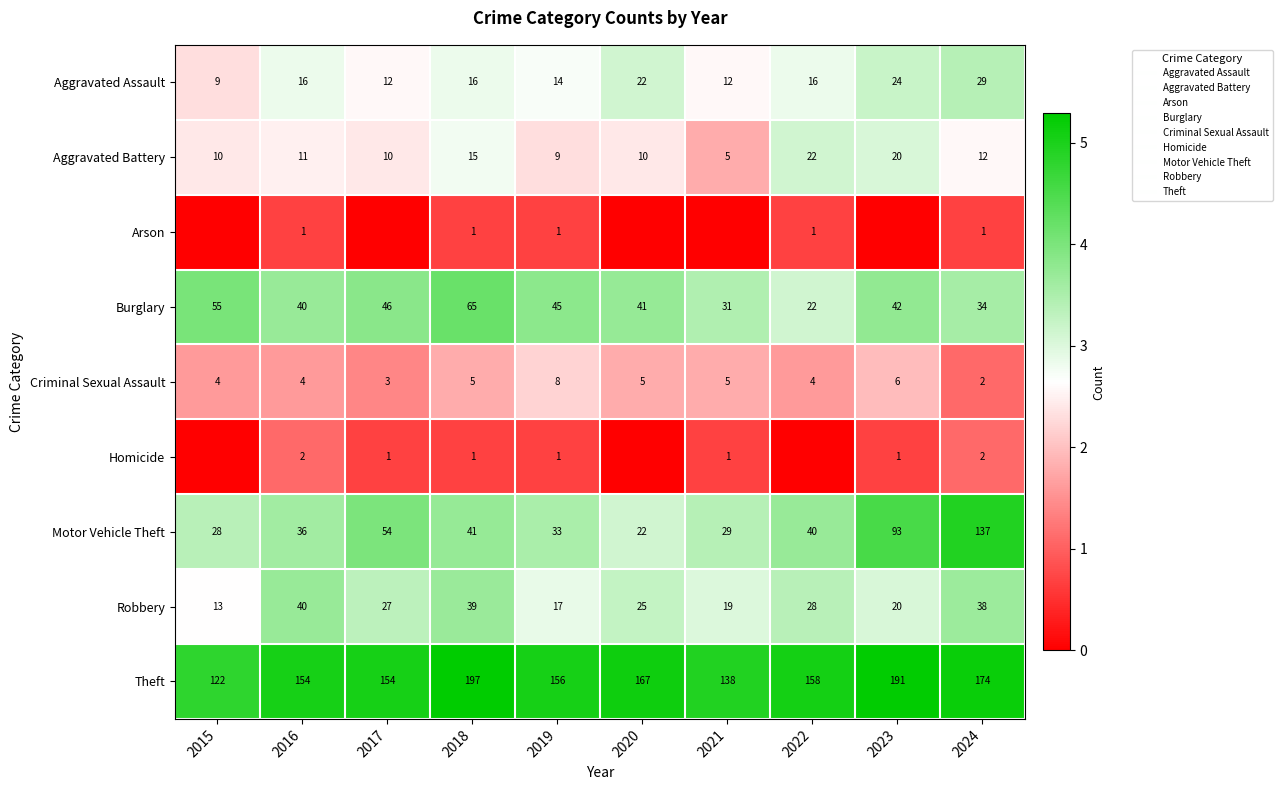

How many data points in Homicide are above 0?

7